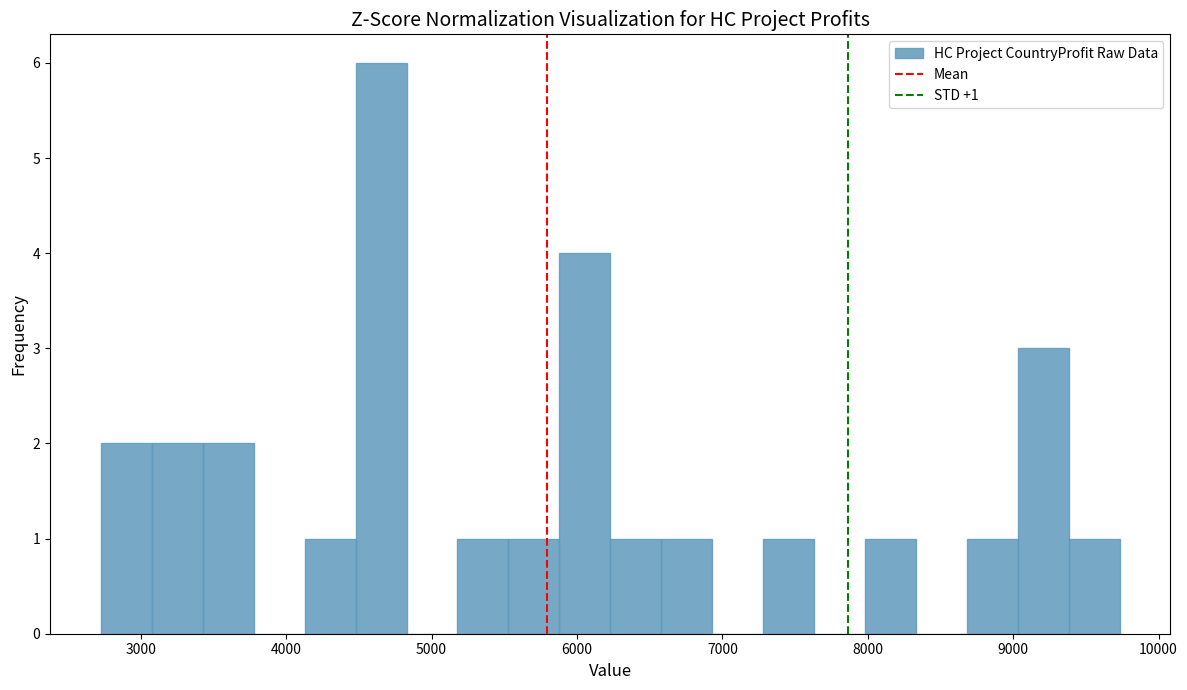

Around what value on the x-axis is the tallest bar? Give the approximate position of its centre, as read against the axis.

4700